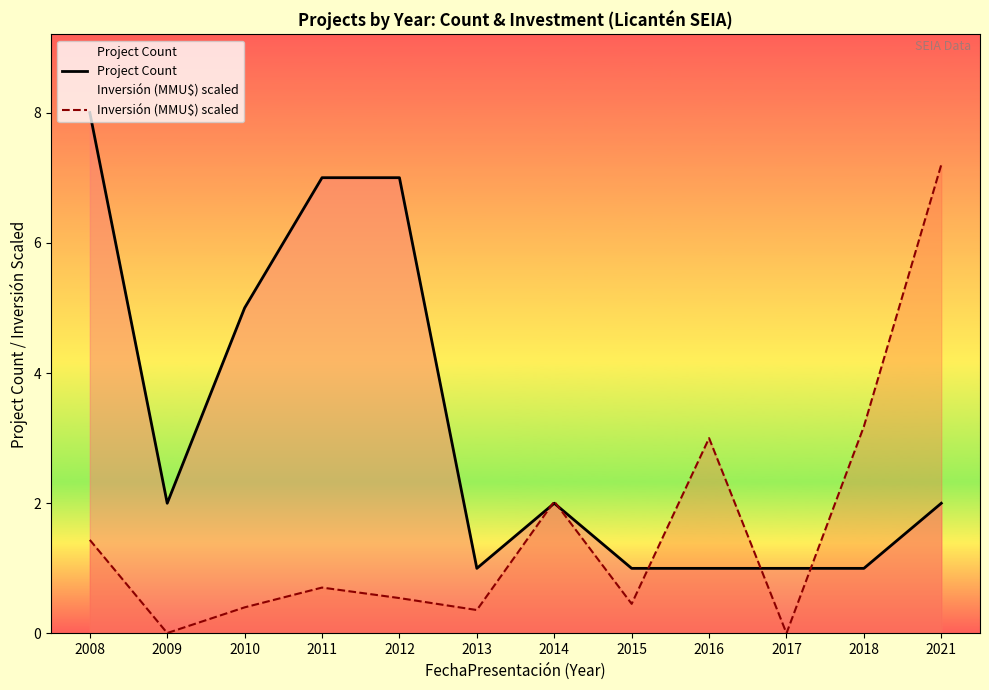

How many Project Count values are between 1 and 7?

11